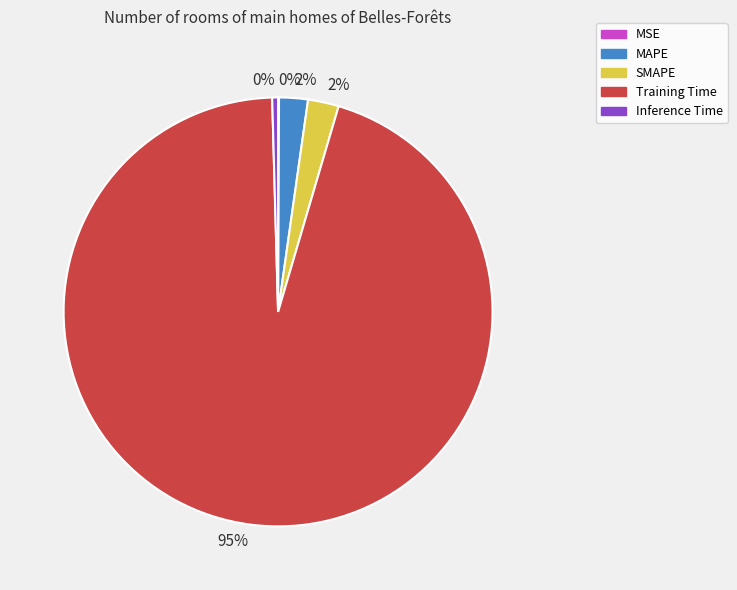

To the nearest percent, what is the average slice percentage?

20%